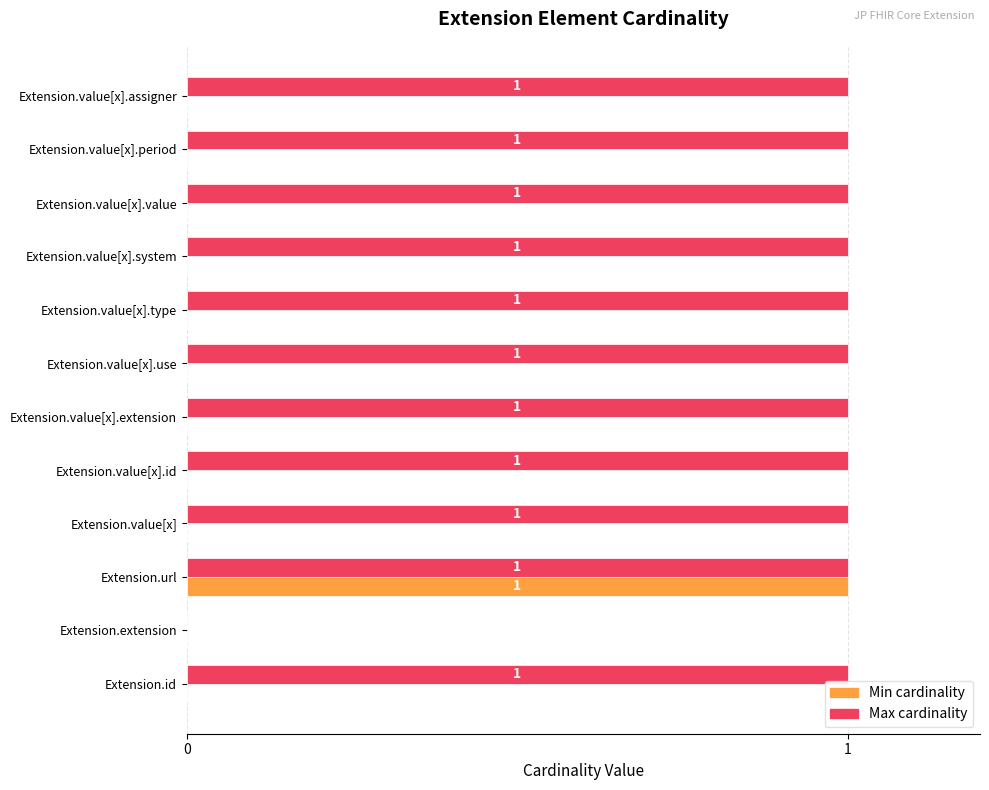

Which series has the largest total across all categories?

Max cardinality